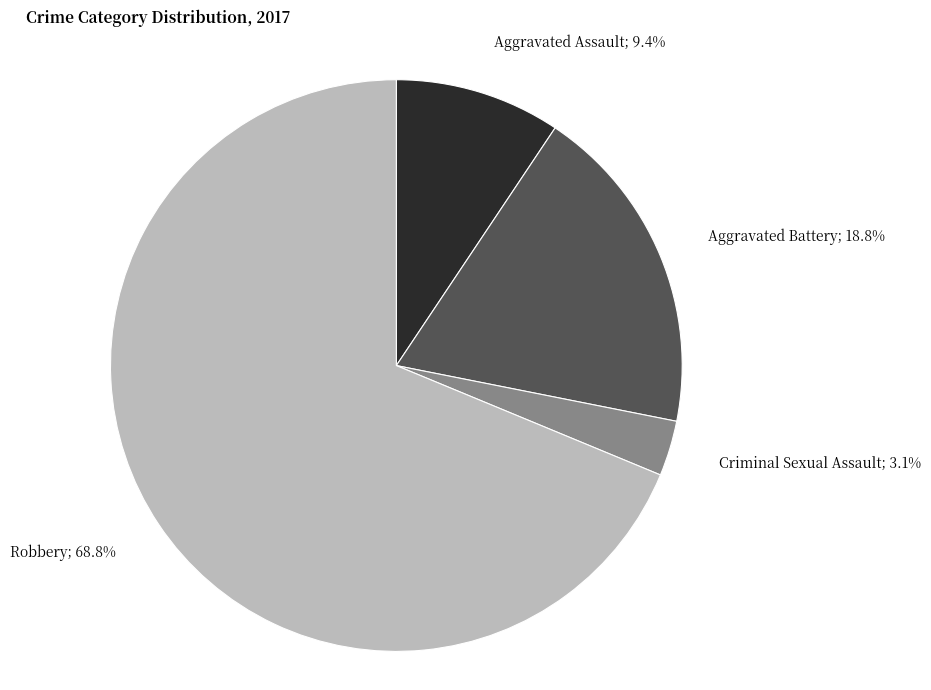

How many segments does this pie chart have?

4